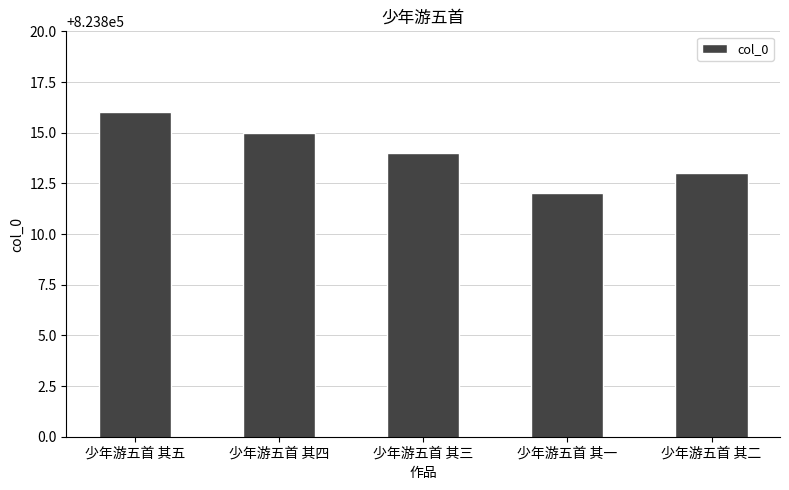

List the labels in order of value, smallest first.

少年游五首 其一, 少年游五首 其二, 少年游五首 其三, 少年游五首 其四, 少年游五首 其五